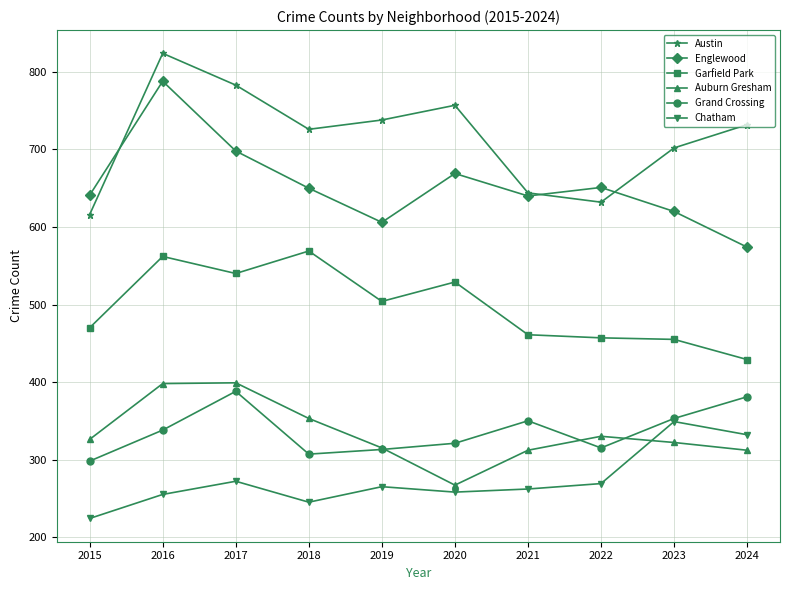

True or false: Austin has a value of 644 at 2021.

True